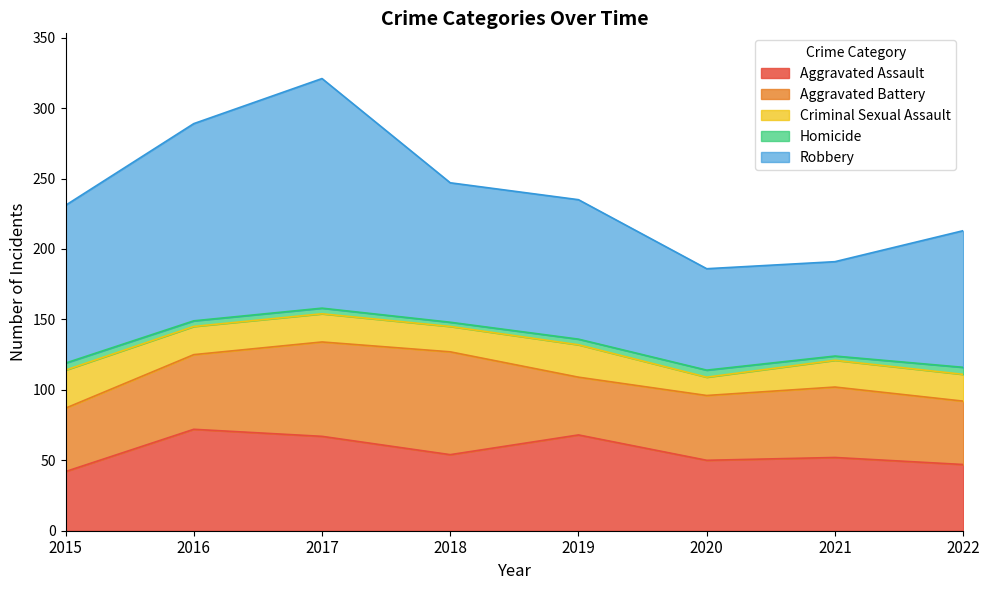

How many lines are shown in the chart?

5